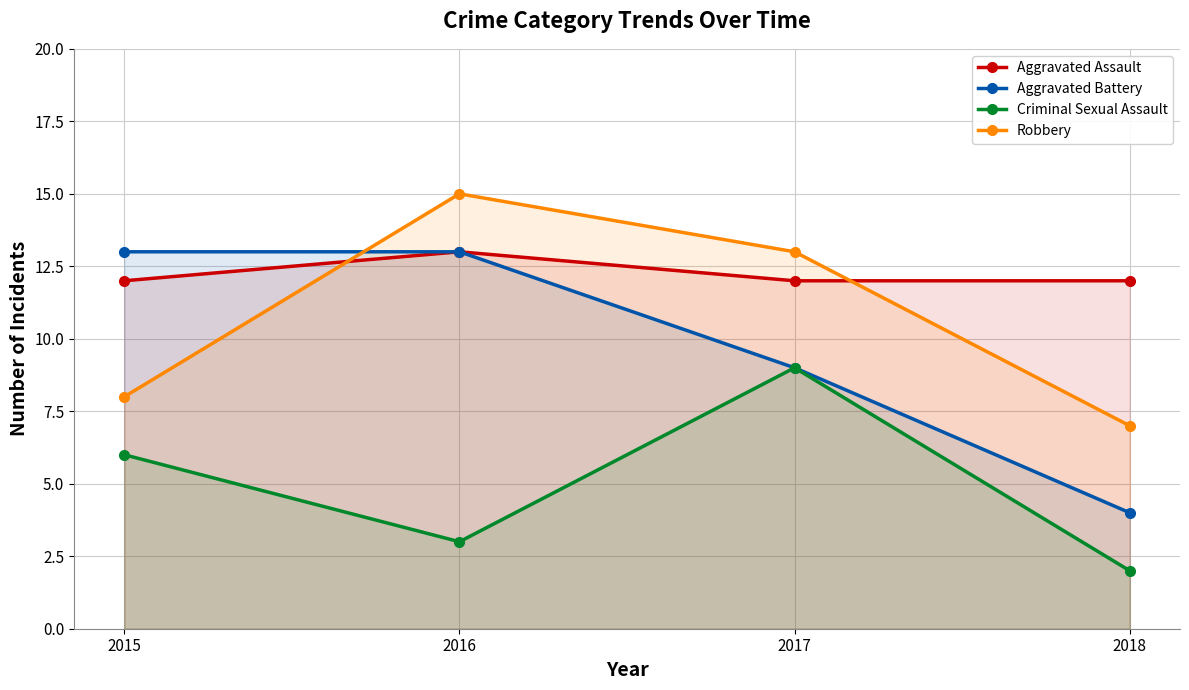

Rank the series by their maximum value, from lowest to highest.

Criminal Sexual Assault, Aggravated Assault, Aggravated Battery, Robbery